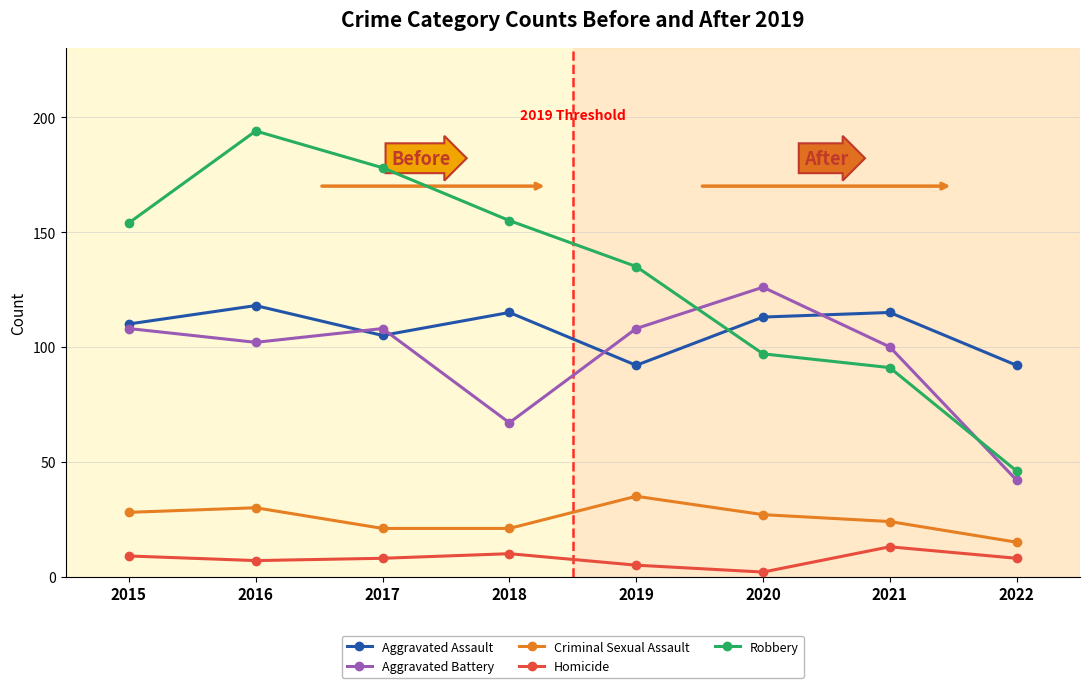

At which category does the chart reach its minimum across all series?

2020